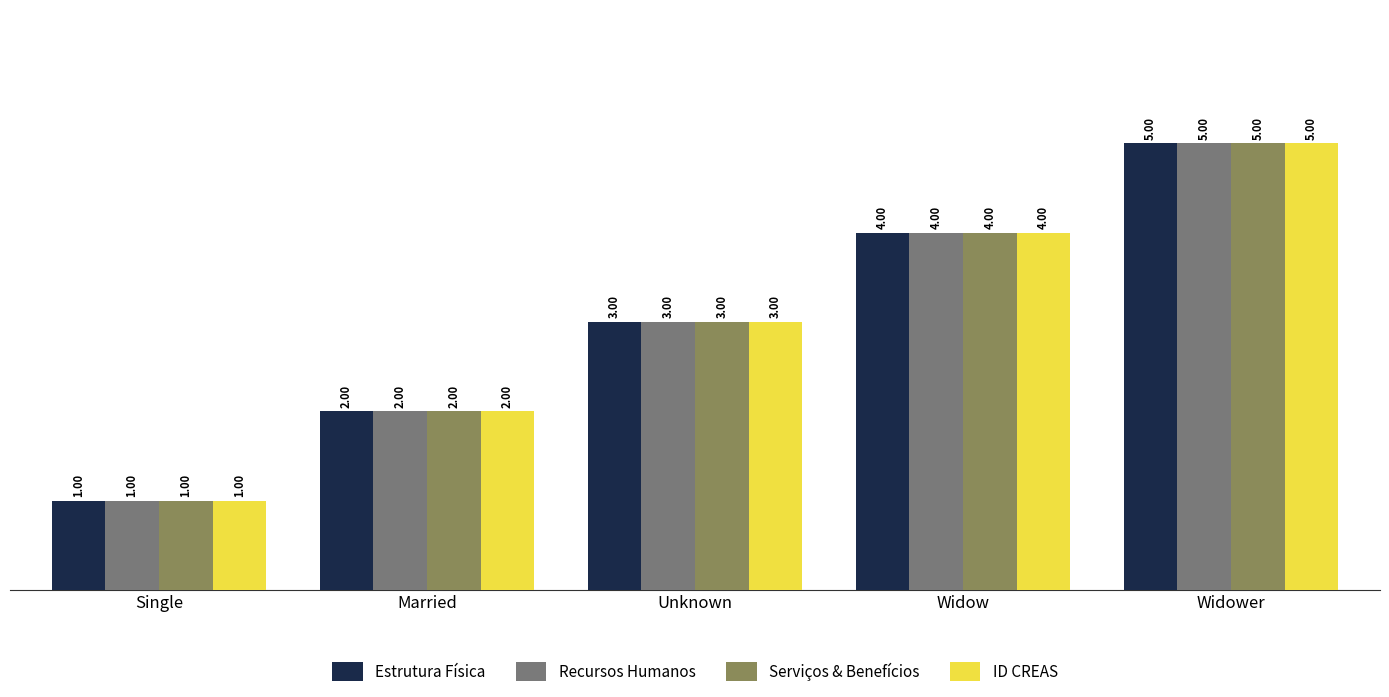

Is it true that Estrutura Física equals 0 at Married?

False